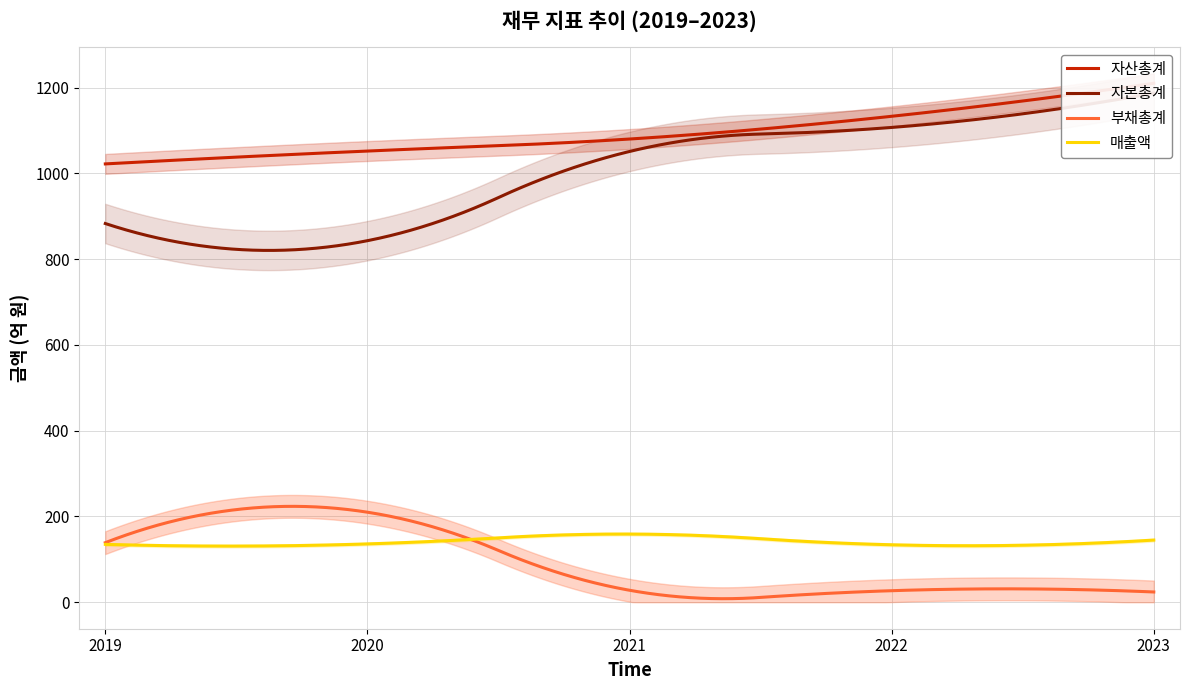

What is the difference between the 자산총계 values at 2022 and 2020?

81